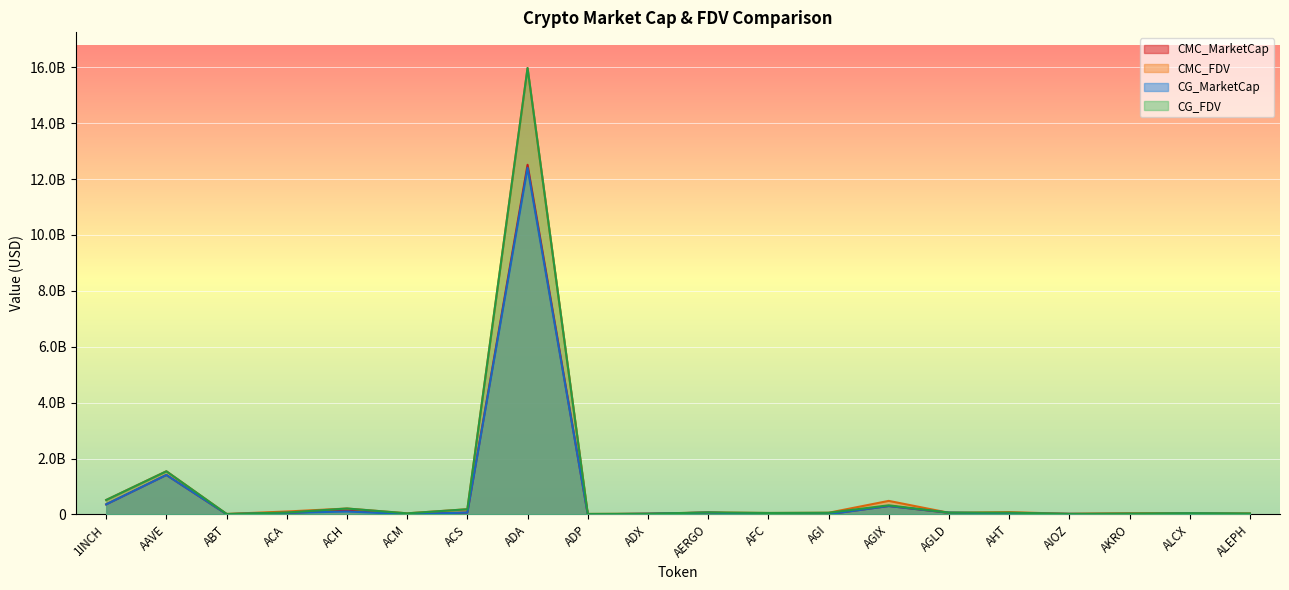

Reading left to right, list all the values displayed in this chart.

CMC_MarketCap: 358579856	1411215112	8608755	53766570	145986966	11306889	64847697	12510657941	3113634	22096360	62995108	12363311	8502814	299645884	57255430	32373655	17861077	28886015	31422591	16936552
CMC_FDV: 515195448	1543335007	16247170	103825698	210189279	38149125	184394586	15967176293	16564840	23249940	70781021	50792512	58296186	483398341	57255430	81497184	18999415	32705174	35877528	34253943
CG_MarketCap: 358866341	1410052987	8551494	54021298	103951432	11326158	64680855	12402614993	3047016	22132885	62957722	12342114	6514808	299526116	63095342	35410412	17582879	648012	31467617	12724984
CG_FDV: 515607060	1542053487	16134894	67371776	210270890	38137708	183920163	15971408452	16210427	23288371	70739014	50705426	58533238	324959574	63095342	63237791	18703432	32400609	43458227	34127692